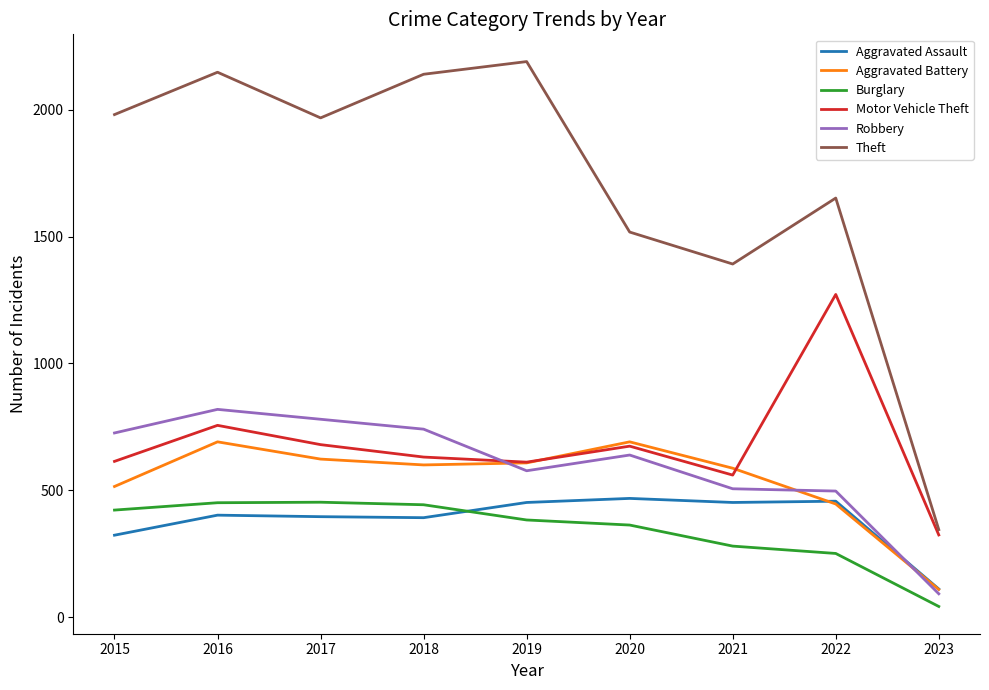

Which category has the lowest value in the Aggravated Assault series?

2023